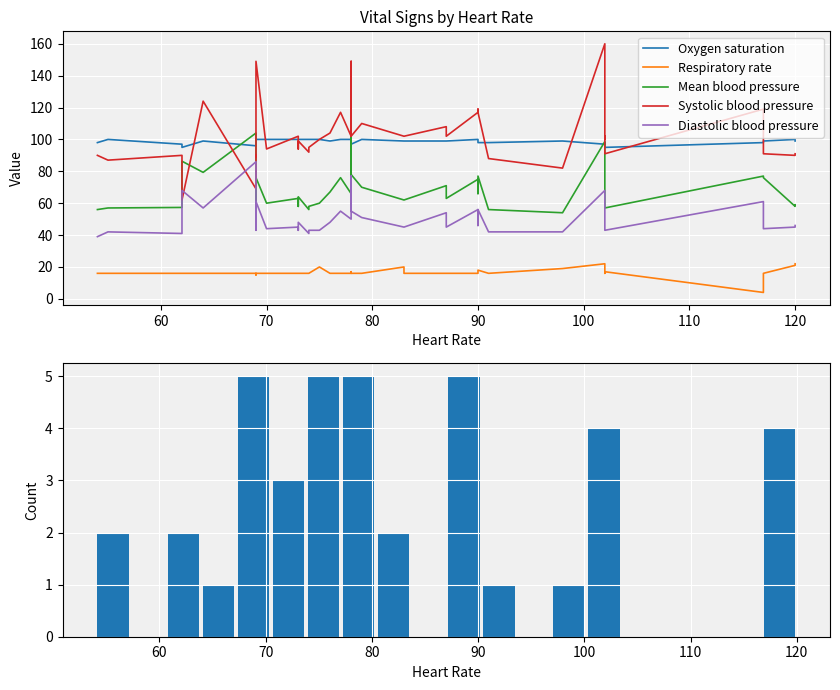

Count the number of categories in the chart.

40